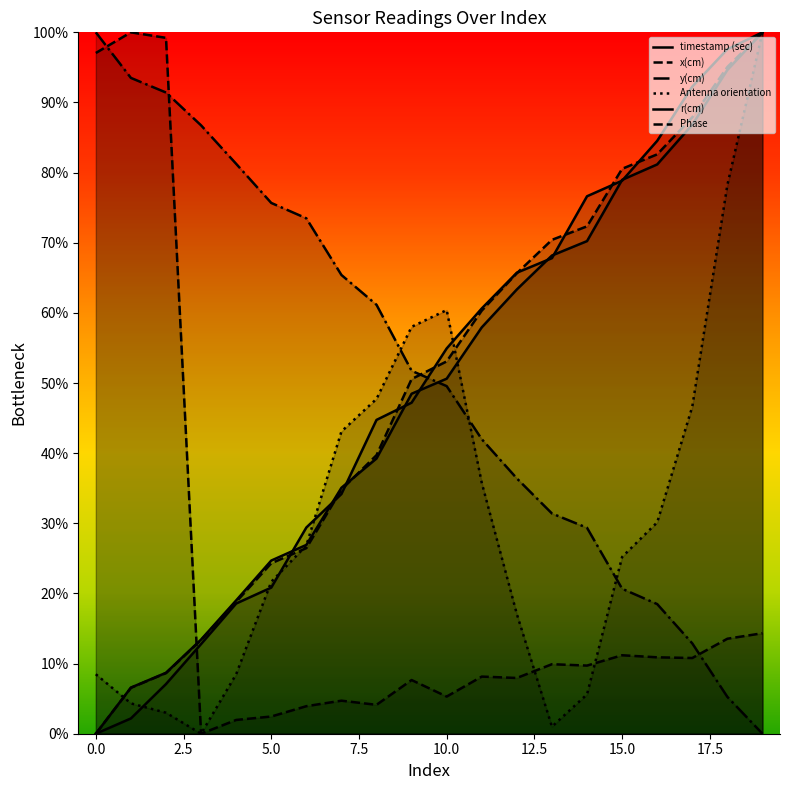

Does the chart have visible grid lines?

No